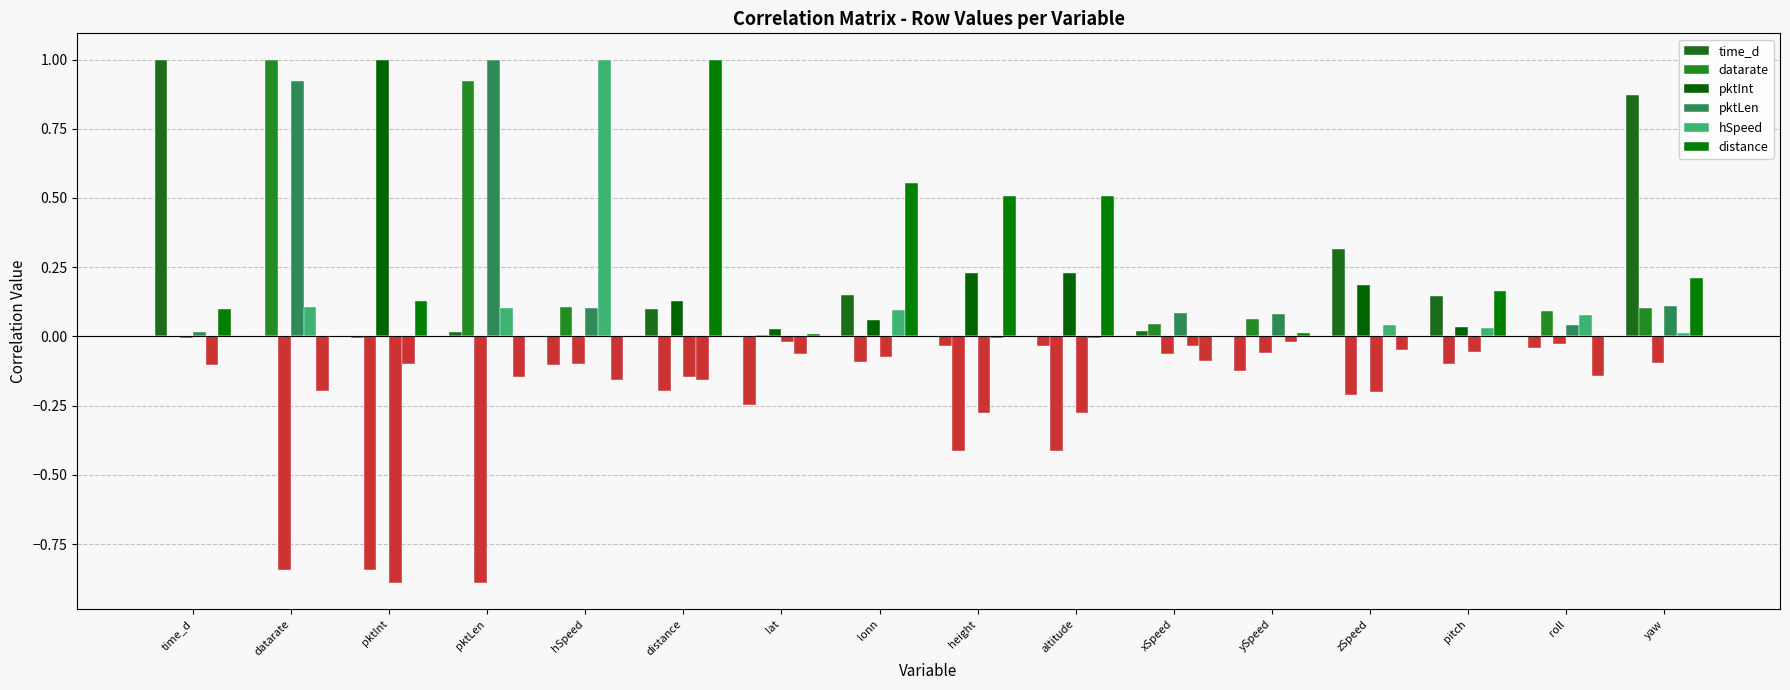

At which category does the chart reach its minimum across all series?

pktInt